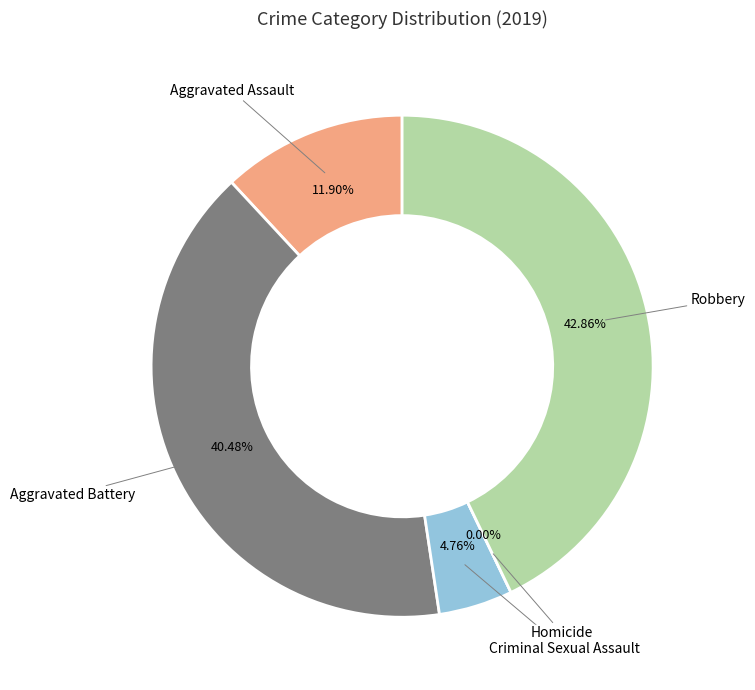

Which slice is the largest?

Robbery